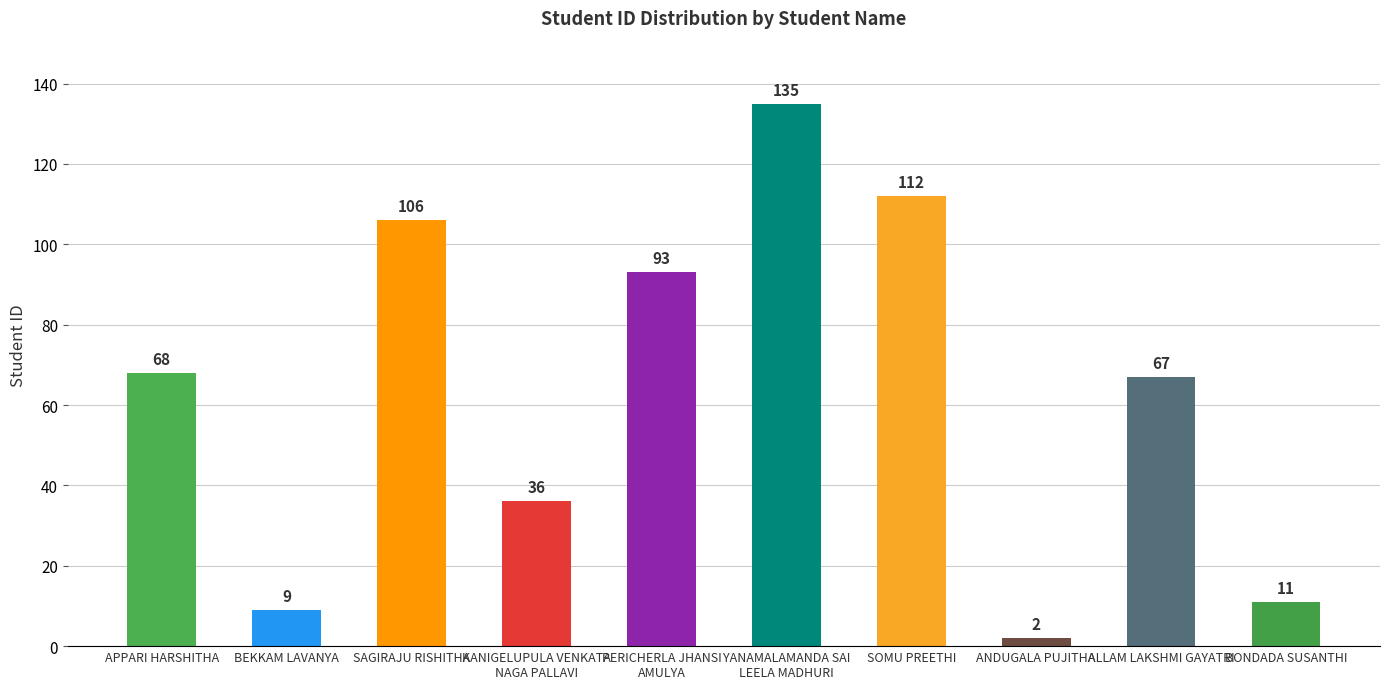

Are the bars grouped side by side (vs. stacked)?

No